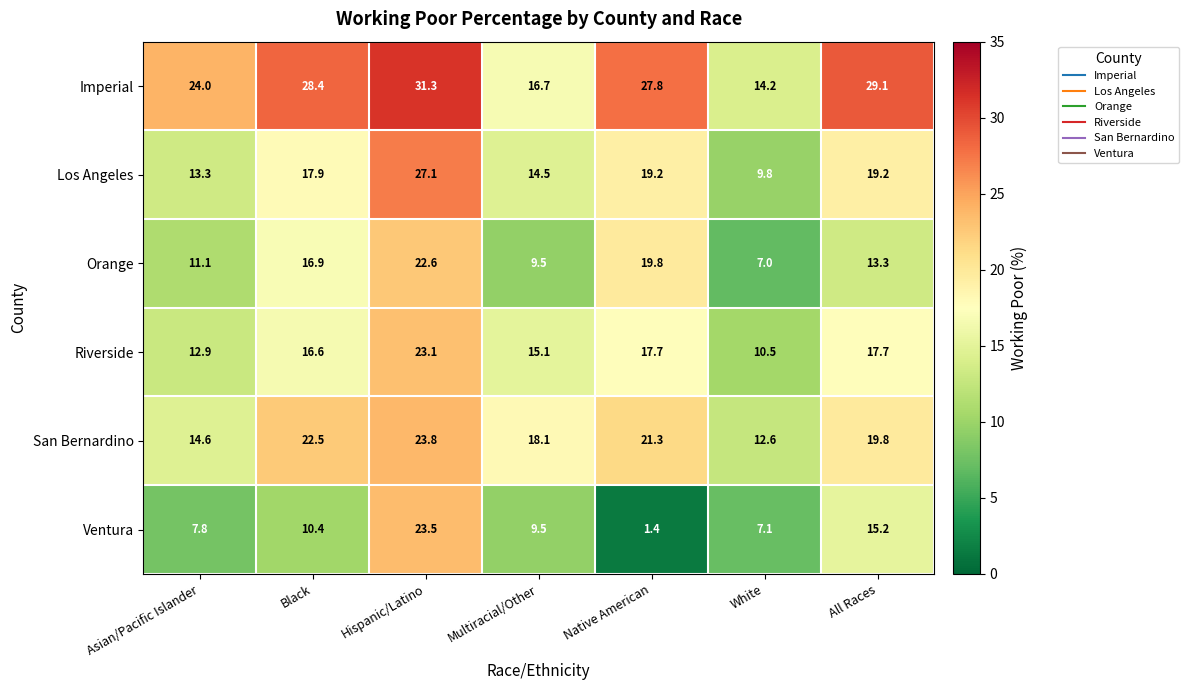

Count the number of data series in this chart.

6